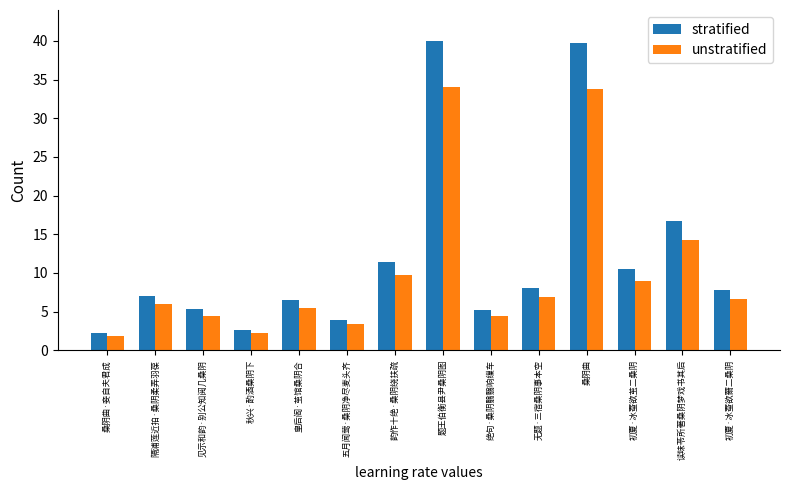

List the series in order of their overall mean, highest first.

stratified, unstratified